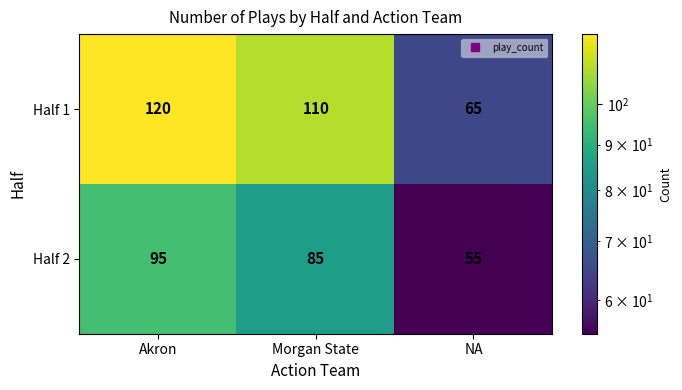

Where does the Half 2 series first go above 85?

Akron